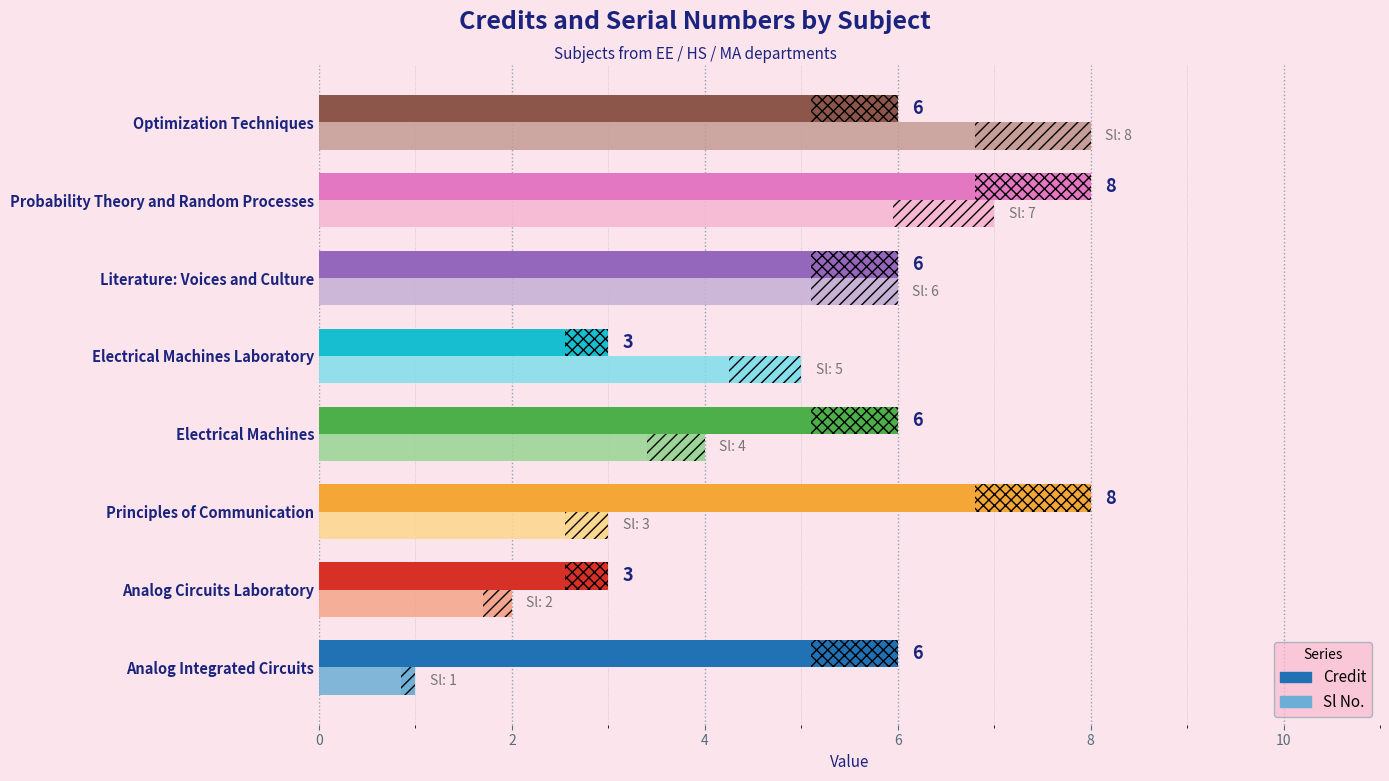

What are all the series names shown in the legend?

Credit, Sl No.